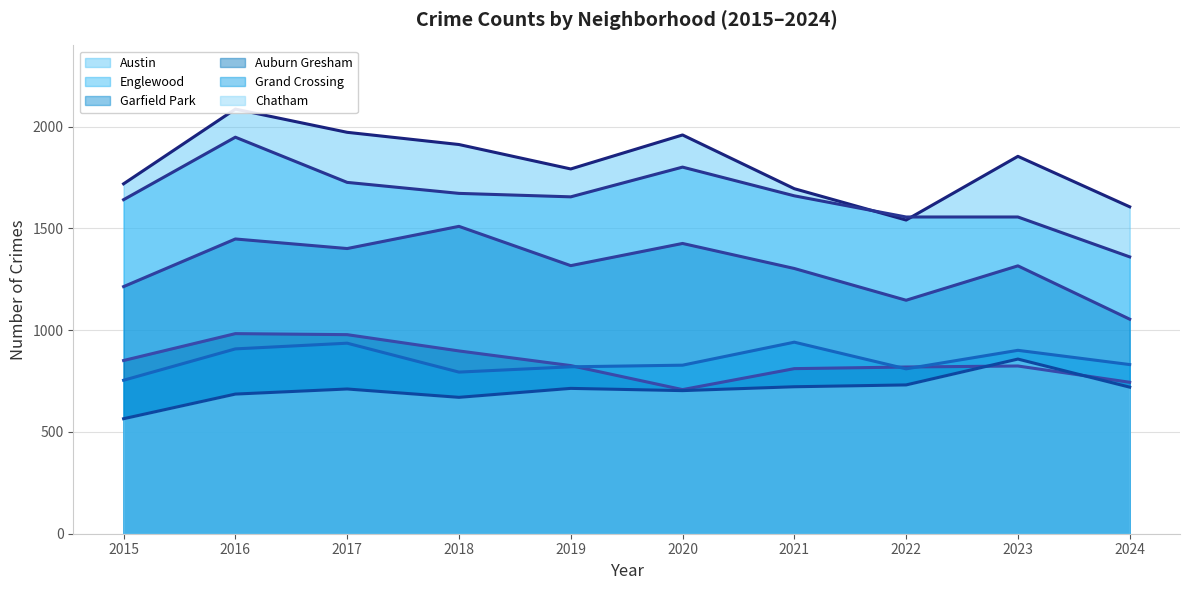

Does the chart display data point markers on the line(s)?

No